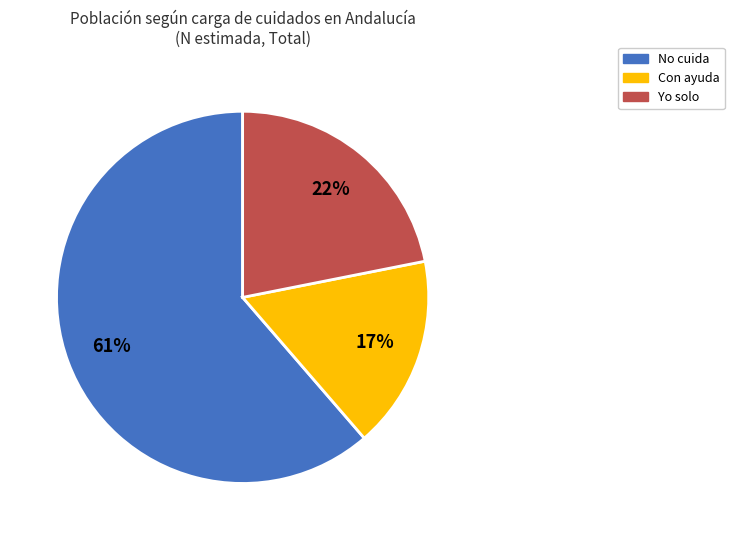

Which has a higher value, No cuida or Con ayuda?

No cuida